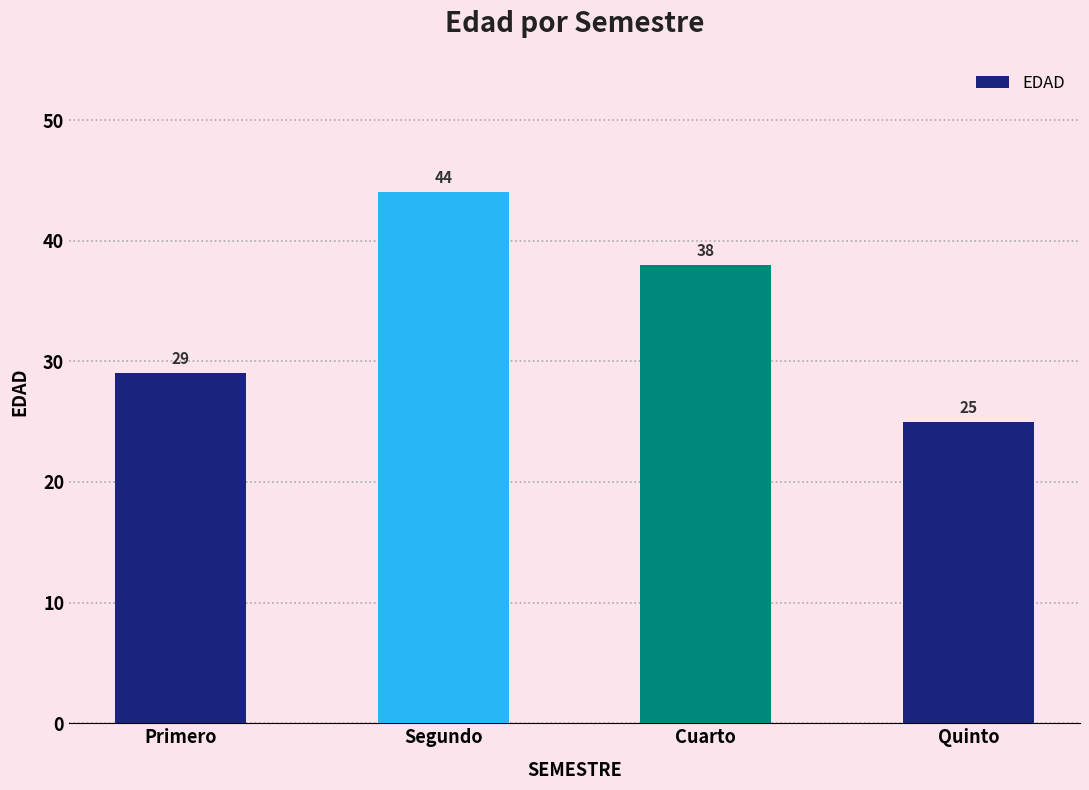

How many data points are less than 38?

2